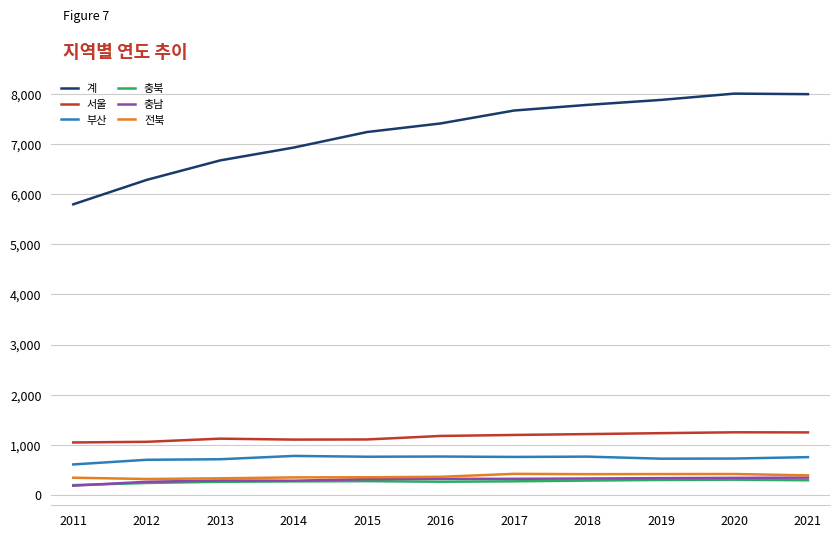

The 충남 series shows 260 at 2012. True or false?

True